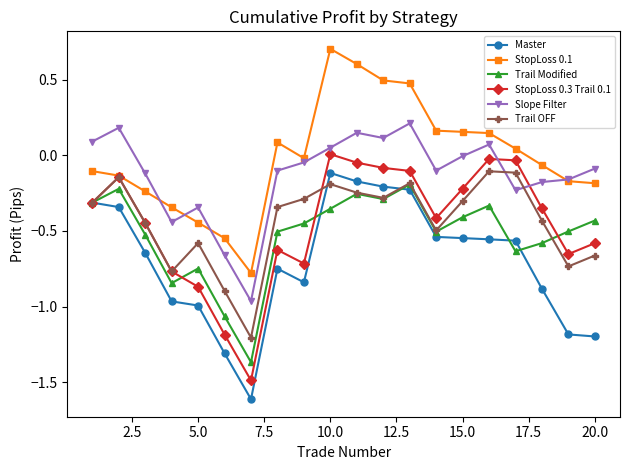

Is this an area chart (filled region under the line)?

No